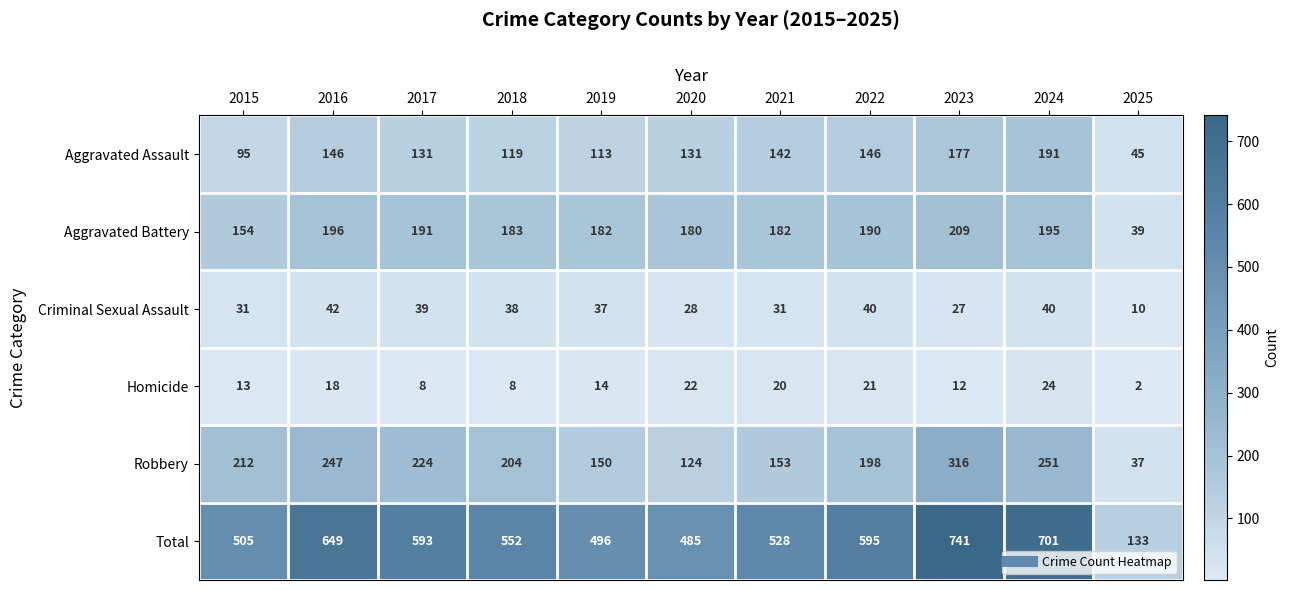

What is the minimum value shown in the chart?

2